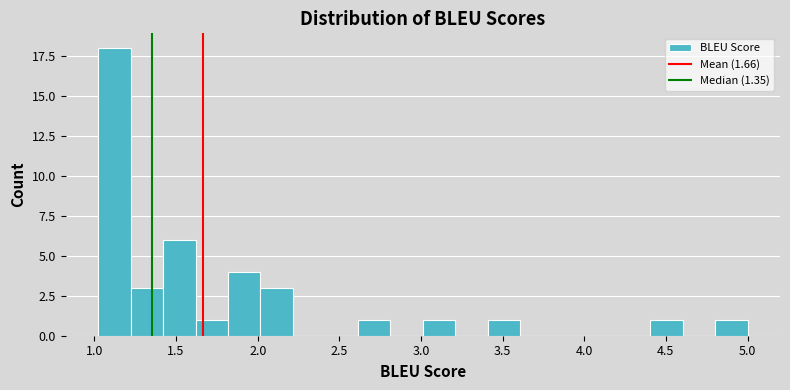

Read against the x-axis, roughly where is the centre of the tallest bar?

1.10